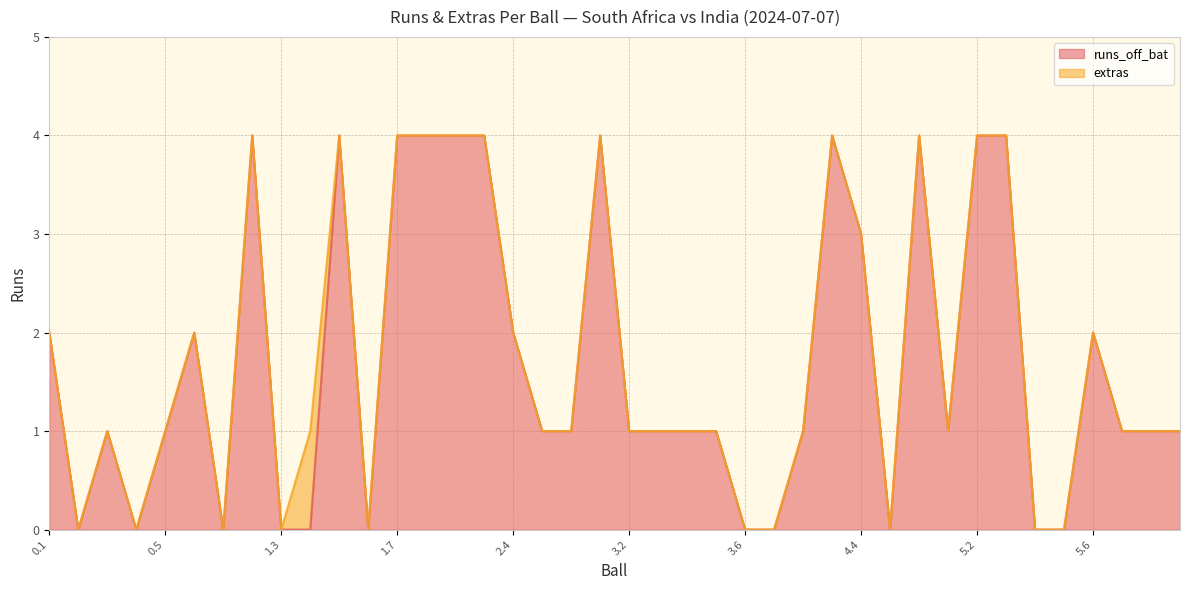

What is the difference between the maximum and second lowest values?

4